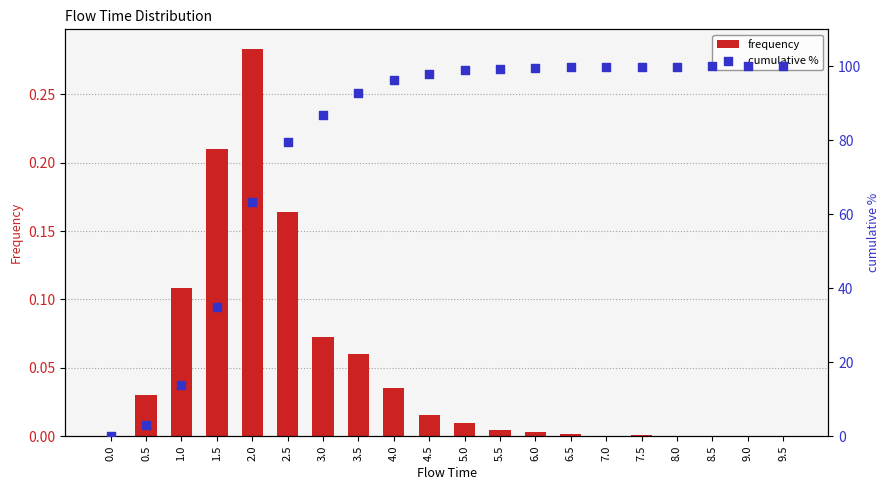

Which series reaches the minimum Y coordinate?

frequency